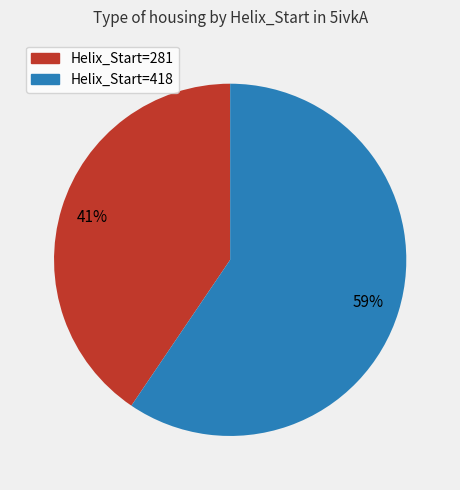

Is there a majority slice in this chart?

Yes